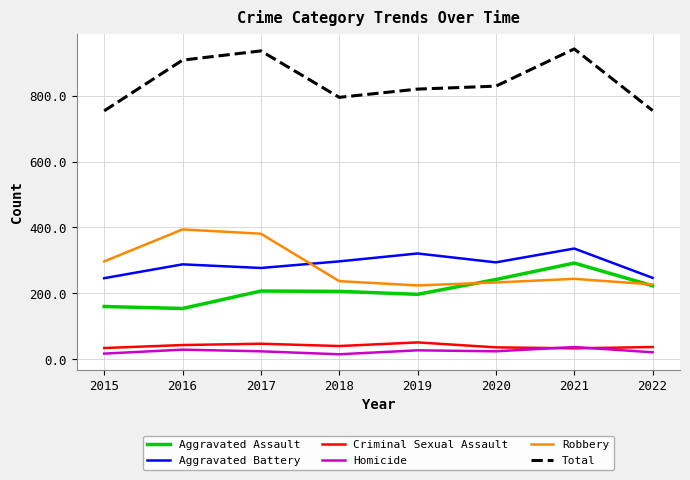

True or false: Criminal Sexual Assault and Total cross at least once.

False